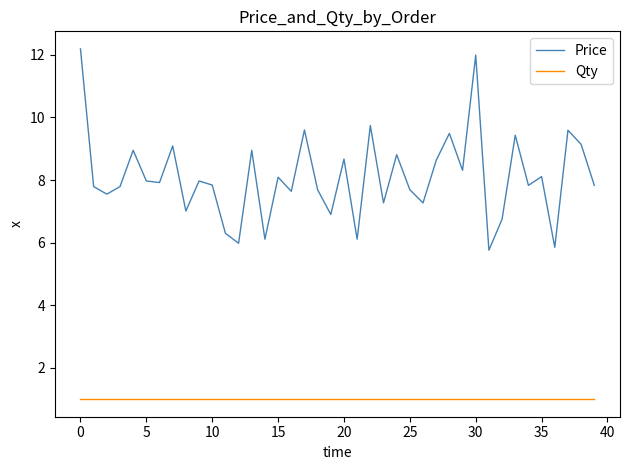

Count the number of data series in this chart.

2